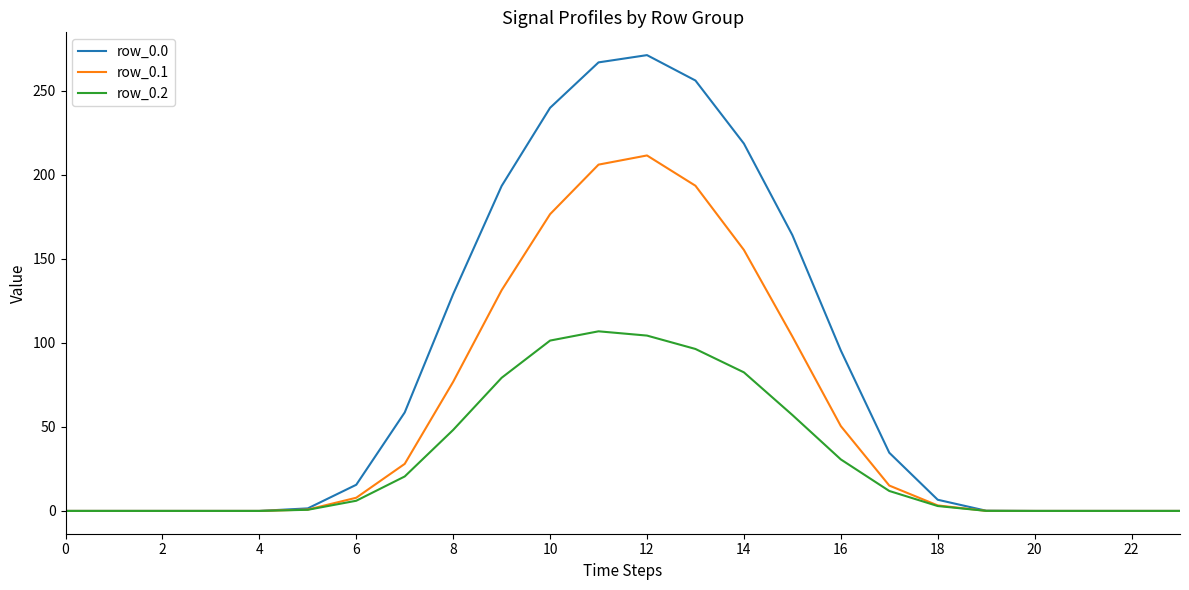

What is the maximum value for row_0.1?

211.5